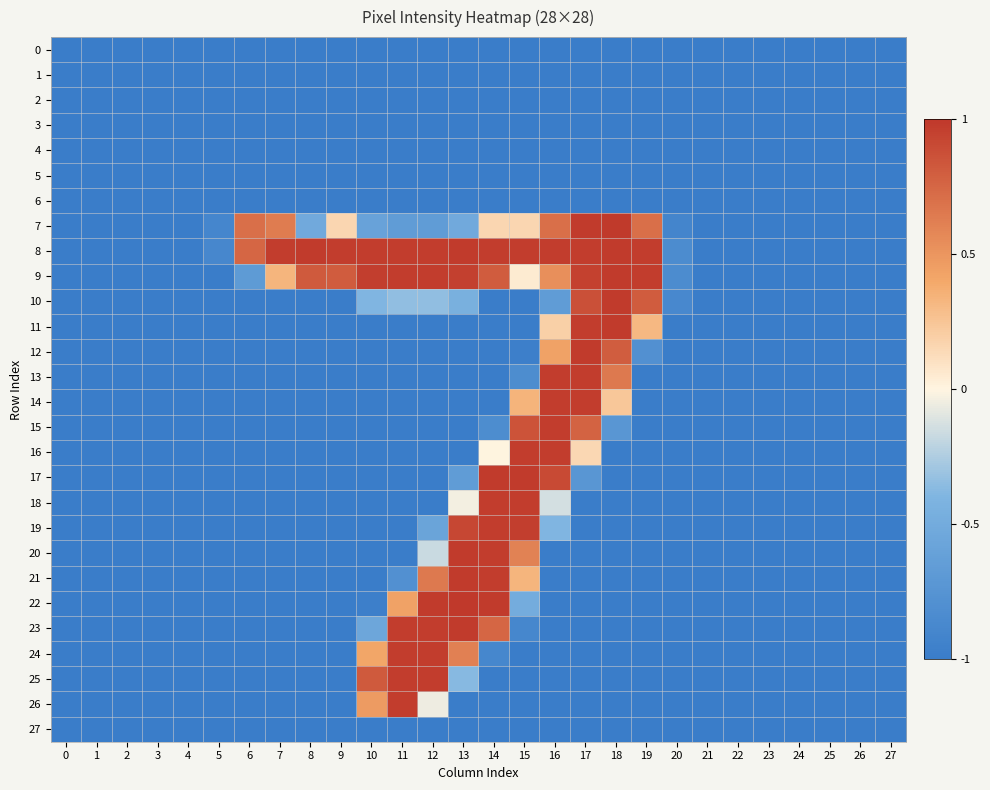

Reading right to left, extract all data points from this chart.

0: 27=-1.0	26=-1.0	25=-1.0	24=-1.0	23=-1.0	22=-1.0	21=-1.0	20=-1.0	19=-1.0	18=-1.0	17=-1.0	16=-1.0	15=-1.0	14=-1.0	13=-1.0	12=-1.0	11=-1.0	10=-1.0	9=-1.0	8=-1.0	7=-1.0	6=-1.0	5=-1.0	4=-1.0	3=-1.0	2=-1.0	1=-1.0	0=-1.0
1: 27=-1.0	26=-1.0	25=-1.0	24=-1.0	23=-1.0	22=-1.0	21=-1.0	20=-1.0	19=-1.0	18=-1.0	17=-1.0	16=-1.0	15=-1.0	14=-1.0	13=-1.0	12=-1.0	11=-1.0	10=-1.0	9=-1.0	8=-1.0	7=-1.0	6=-1.0	5=-1.0	4=-1.0	3=-1.0	2=-1.0	1=-1.0	0=-1.0
2: 27=-1.0	26=-1.0	25=-1.0	24=-1.0	23=-1.0	22=-1.0	21=-1.0	20=-1.0	19=-1.0	18=-1.0	17=-1.0	16=-1.0	15=-1.0	14=-1.0	13=-1.0	12=-1.0	11=-1.0	10=-1.0	9=-1.0	8=-1.0	7=-1.0	6=-1.0	5=-1.0	4=-1.0	3=-1.0	2=-1.0	1=-1.0	0=-1.0
3: 27=-1.0	26=-1.0	25=-1.0	24=-1.0	23=-1.0	22=-1.0	21=-1.0	20=-1.0	19=-1.0	18=-1.0	17=-1.0	16=-1.0	15=-1.0	14=-1.0	13=-1.0	12=-1.0	11=-1.0	10=-1.0	9=-1.0	8=-1.0	7=-1.0	6=-1.0	5=-1.0	4=-1.0	3=-1.0	2=-1.0	1=-1.0	0=-1.0
4: 27=-1.0	26=-1.0	25=-1.0	24=-1.0	23=-1.0	22=-1.0	21=-1.0	20=-1.0	19=-1.0	18=-1.0	17=-1.0	16=-1.0	15=-1.0	14=-1.0	13=-1.0	12=-1.0	11=-1.0	10=-1.0	9=-1.0	8=-1.0	7=-1.0	6=-1.0	5=-1.0	4=-1.0	3=-1.0	2=-1.0	1=-1.0	0=-1.0
5: 27=-1.0	26=-1.0	25=-1.0	24=-1.0	23=-1.0	22=-1.0	21=-1.0	20=-1.0	19=-1.0	18=-1.0	17=-1.0	16=-1.0	15=-1.0	14=-1.0	13=-1.0	12=-1.0	11=-1.0	10=-1.0	9=-1.0	8=-1.0	7=-1.0	6=-1.0	5=-1.0	4=-1.0	3=-1.0	2=-1.0	1=-1.0	0=-1.0
6: 27=-1.0	26=-1.0	25=-1.0	24=-1.0	23=-1.0	22=-1.0	21=-1.0	20=-1.0	19=-1.0	18=-1.0	17=-1.0	16=-1.0	15=-1.0	14=-1.0	13=-1.0	12=-1.0	11=-1.0	10=-1.0	9=-1.0	8=-1.0	7=-1.0	6=-1.0	5=-1.0	4=-1.0	3=-1.0	2=-1.0	1=-1.0	0=-1.0
7: 27=-1.0	26=-1.0	25=-1.0	24=-1.0	23=-1.0	22=-1.0	21=-1.0	20=-0.9	19=0.7	18=1.0	17=1.0	16=0.7	15=0.2	14=0.2	13=-0.5	12=-0.7	11=-0.7	10=-0.6	9=0.2	8=-0.5	7=0.6	6=0.7	5=-0.9	4=-1.0	3=-1.0	2=-1.0	1=-1.0	0=-1.0
8: 27=-1.0	26=-1.0	25=-1.0	24=-1.0	23=-1.0	22=-1.0	21=-1.0	20=-0.8	19=1.0	18=1.0	17=1.0	16=1.0	15=1.0	14=1.0	13=1.0	12=1.0	11=1.0	10=1.0	9=1.0	8=1.0	7=1.0	6=0.8	5=-0.9	4=-1.0	3=-1.0	2=-1.0	1=-1.0	0=-1.0
9: 27=-1.0	26=-1.0	25=-1.0	24=-1.0	23=-1.0	22=-1.0	21=-1.0	20=-0.8	19=1.0	18=1.0	17=1.0	16=0.5	15=0.1	14=0.8	13=1.0	12=1.0	11=1.0	10=1.0	9=0.8	8=0.8	7=0.3	6=-0.7	5=-1.0	4=-1.0	3=-1.0	2=-1.0	1=-1.0	0=-1.0
10: 27=-1.0	26=-1.0	25=-1.0	24=-1.0	23=-1.0	22=-1.0	21=-1.0	20=-0.9	19=0.8	18=1.0	17=0.9	16=-0.7	15=-1.0	14=-1.0	13=-0.5	12=-0.3	11=-0.3	10=-0.4	9=-1.0	8=-1.0	7=-1.0	6=-1.0	5=-1.0	4=-1.0	3=-1.0	2=-1.0	1=-1.0	0=-1.0
11: 27=-1.0	26=-1.0	25=-1.0	24=-1.0	23=-1.0	22=-1.0	21=-1.0	20=-1.0	19=0.3	18=1.0	17=1.0	16=0.2	15=-1.0	14=-1.0	13=-1.0	12=-1.0	11=-1.0	10=-1.0	9=-1.0	8=-1.0	7=-1.0	6=-1.0	5=-1.0	4=-1.0	3=-1.0	2=-1.0	1=-1.0	0=-1.0
12: 27=-1.0	26=-1.0	25=-1.0	24=-1.0	23=-1.0	22=-1.0	21=-1.0	20=-1.0	19=-0.8	18=0.8	17=1.0	16=0.4	15=-1.0	14=-1.0	13=-1.0	12=-1.0	11=-1.0	10=-1.0	9=-1.0	8=-1.0	7=-1.0	6=-1.0	5=-1.0	4=-1.0	3=-1.0	2=-1.0	1=-1.0	0=-1.0
13: 27=-1.0	26=-1.0	25=-1.0	24=-1.0	23=-1.0	22=-1.0	21=-1.0	20=-1.0	19=-1.0	18=0.7	17=1.0	16=1.0	15=-0.8	14=-1.0	13=-1.0	12=-1.0	11=-1.0	10=-1.0	9=-1.0	8=-1.0	7=-1.0	6=-1.0	5=-1.0	4=-1.0	3=-1.0	2=-1.0	1=-1.0	0=-1.0
14: 27=-1.0	26=-1.0	25=-1.0	24=-1.0	23=-1.0	22=-1.0	21=-1.0	20=-1.0	19=-1.0	18=0.2	17=1.0	16=1.0	15=0.3	14=-1.0	13=-1.0	12=-1.0	11=-1.0	10=-1.0	9=-1.0	8=-1.0	7=-1.0	6=-1.0	5=-1.0	4=-1.0	3=-1.0	2=-1.0	1=-1.0	0=-1.0
15: 27=-1.0	26=-1.0	25=-1.0	24=-1.0	23=-1.0	22=-1.0	21=-1.0	20=-1.0	19=-1.0	18=-0.7	17=0.8	16=1.0	15=0.9	14=-0.8	13=-1.0	12=-1.0	11=-1.0	10=-1.0	9=-1.0	8=-1.0	7=-1.0	6=-1.0	5=-1.0	4=-1.0	3=-1.0	2=-1.0	1=-1.0	0=-1.0
16: 27=-1.0	26=-1.0	25=-1.0	24=-1.0	23=-1.0	22=-1.0	21=-1.0	20=-1.0	19=-1.0	18=-1.0	17=0.2	16=1.0	15=1.0	14=0.0	13=-1.0	12=-1.0	11=-1.0	10=-1.0	9=-1.0	8=-1.0	7=-1.0	6=-1.0	5=-1.0	4=-1.0	3=-1.0	2=-1.0	1=-1.0	0=-1.0
17: 27=-1.0	26=-1.0	25=-1.0	24=-1.0	23=-1.0	22=-1.0	21=-1.0	20=-1.0	19=-1.0	18=-1.0	17=-0.7	16=0.9	15=1.0	14=1.0	13=-0.7	12=-1.0	11=-1.0	10=-1.0	9=-1.0	8=-1.0	7=-1.0	6=-1.0	5=-1.0	4=-1.0	3=-1.0	2=-1.0	1=-1.0	0=-1.0
18: 27=-1.0	26=-1.0	25=-1.0	24=-1.0	23=-1.0	22=-1.0	21=-1.0	20=-1.0	19=-1.0	18=-1.0	17=-1.0	16=-0.1	15=1.0	14=1.0	13=-0.0	12=-1.0	11=-1.0	10=-1.0	9=-1.0	8=-1.0	7=-1.0	6=-1.0	5=-1.0	4=-1.0	3=-1.0	2=-1.0	1=-1.0	0=-1.0
19: 27=-1.0	26=-1.0	25=-1.0	24=-1.0	23=-1.0	22=-1.0	21=-1.0	20=-1.0	19=-1.0	18=-1.0	17=-1.0	16=-0.4	15=1.0	14=1.0	13=0.9	12=-0.6	11=-1.0	10=-1.0	9=-1.0	8=-1.0	7=-1.0	6=-1.0	5=-1.0	4=-1.0	3=-1.0	2=-1.0	1=-1.0	0=-1.0
20: 27=-1.0	26=-1.0	25=-1.0	24=-1.0	23=-1.0	22=-1.0	21=-1.0	20=-1.0	19=-1.0	18=-1.0	17=-1.0	16=-1.0	15=0.6	14=1.0	13=1.0	12=-0.2	11=-1.0	10=-1.0	9=-1.0	8=-1.0	7=-1.0	6=-1.0	5=-1.0	4=-1.0	3=-1.0	2=-1.0	1=-1.0	0=-1.0
21: 27=-1.0	26=-1.0	25=-1.0	24=-1.0	23=-1.0	22=-1.0	21=-1.0	20=-1.0	19=-1.0	18=-1.0	17=-1.0	16=-1.0	15=0.3	14=1.0	13=1.0	12=0.7	11=-0.8	10=-1.0	9=-1.0	8=-1.0	7=-1.0	6=-1.0	5=-1.0	4=-1.0	3=-1.0	2=-1.0	1=-1.0	0=-1.0
22: 27=-1.0	26=-1.0	25=-1.0	24=-1.0	23=-1.0	22=-1.0	21=-1.0	20=-1.0	19=-1.0	18=-1.0	17=-1.0	16=-1.0	15=-0.5	14=1.0	13=1.0	12=1.0	11=0.4	10=-1.0	9=-1.0	8=-1.0	7=-1.0	6=-1.0	5=-1.0	4=-1.0	3=-1.0	2=-1.0	1=-1.0	0=-1.0
23: 27=-1.0	26=-1.0	25=-1.0	24=-1.0	23=-1.0	22=-1.0	21=-1.0	20=-1.0	19=-1.0	18=-1.0	17=-1.0	16=-1.0	15=-0.9	14=0.8	13=1.0	12=1.0	11=1.0	10=-0.6	9=-1.0	8=-1.0	7=-1.0	6=-1.0	5=-1.0	4=-1.0	3=-1.0	2=-1.0	1=-1.0	0=-1.0
24: 27=-1.0	26=-1.0	25=-1.0	24=-1.0	23=-1.0	22=-1.0	21=-1.0	20=-1.0	19=-1.0	18=-1.0	17=-1.0	16=-1.0	15=-1.0	14=-0.9	13=0.6	12=1.0	11=1.0	10=0.4	9=-1.0	8=-1.0	7=-1.0	6=-1.0	5=-1.0	4=-1.0	3=-1.0	2=-1.0	1=-1.0	0=-1.0
25: 27=-1.0	26=-1.0	25=-1.0	24=-1.0	23=-1.0	22=-1.0	21=-1.0	20=-1.0	19=-1.0	18=-1.0	17=-1.0	16=-1.0	15=-1.0	14=-1.0	13=-0.4	12=1.0	11=1.0	10=0.8	9=-1.0	8=-1.0	7=-1.0	6=-1.0	5=-1.0	4=-1.0	3=-1.0	2=-1.0	1=-1.0	0=-1.0
26: 27=-1.0	26=-1.0	25=-1.0	24=-1.0	23=-1.0	22=-1.0	21=-1.0	20=-1.0	19=-1.0	18=-1.0	17=-1.0	16=-1.0	15=-1.0	14=-1.0	13=-1.0	12=-0.1	11=1.0	10=0.5	9=-1.0	8=-1.0	7=-1.0	6=-1.0	5=-1.0	4=-1.0	3=-1.0	2=-1.0	1=-1.0	0=-1.0
27: 27=-1.0	26=-1.0	25=-1.0	24=-1.0	23=-1.0	22=-1.0	21=-1.0	20=-1.0	19=-1.0	18=-1.0	17=-1.0	16=-1.0	15=-1.0	14=-1.0	13=-1.0	12=-1.0	11=-1.0	10=-1.0	9=-1.0	8=-1.0	7=-1.0	6=-1.0	5=-1.0	4=-1.0	3=-1.0	2=-1.0	1=-1.0	0=-1.0